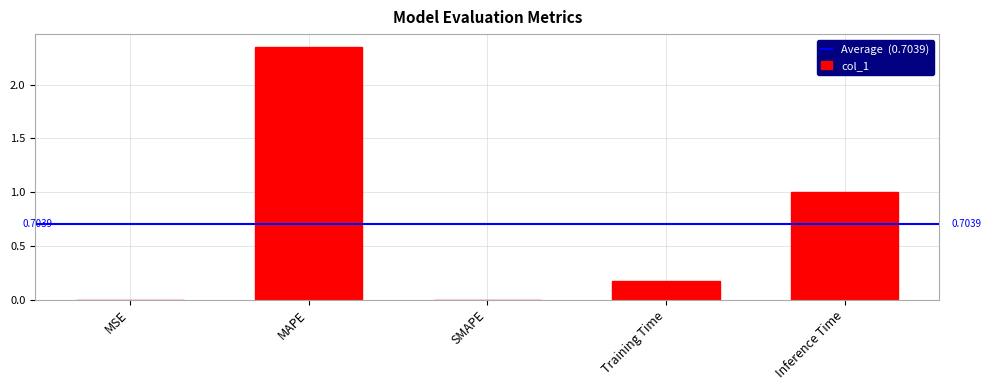

The chart shows a value of 3.9 at MAPE. True or false?

False